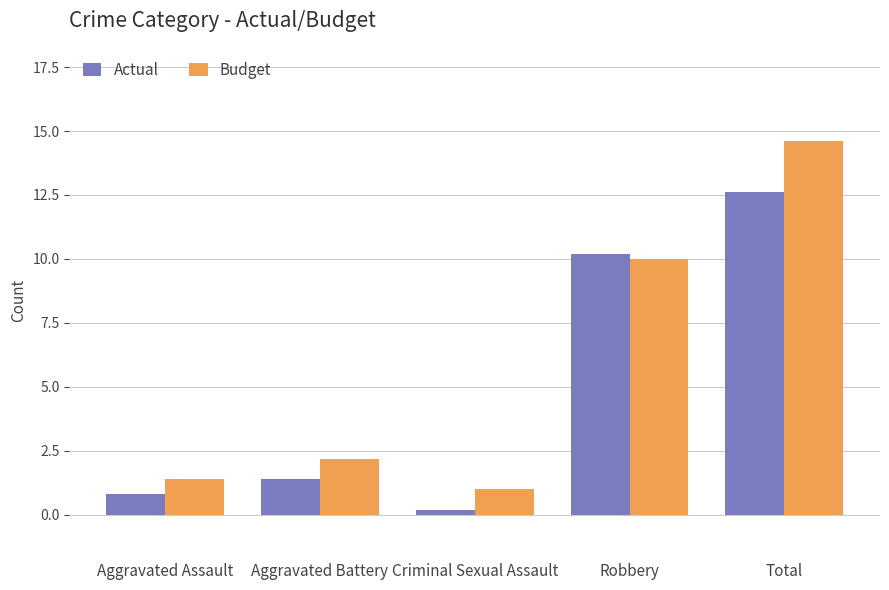

What is the label of the 4th bar from the right?

Aggravated Battery